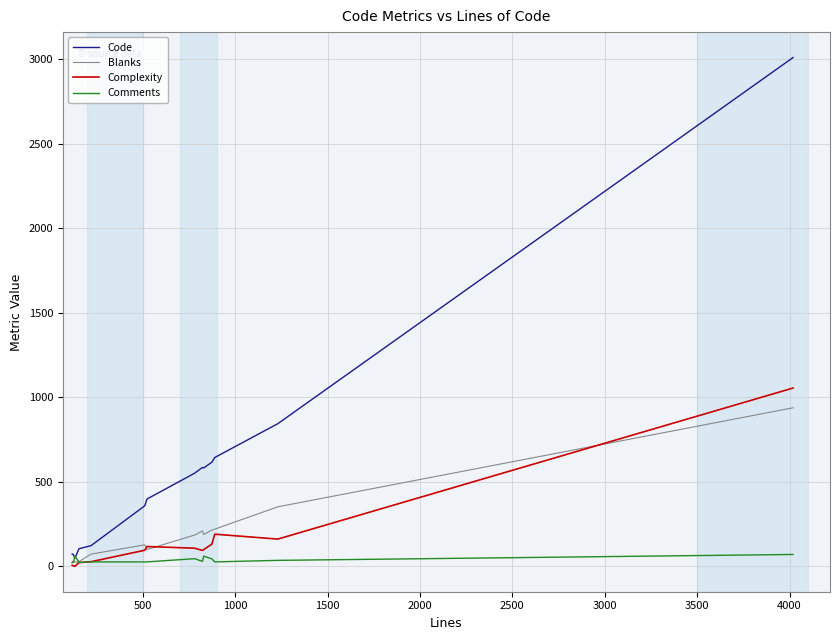

What are all the series names shown in the legend?

Code, Blanks, Complexity, Comments